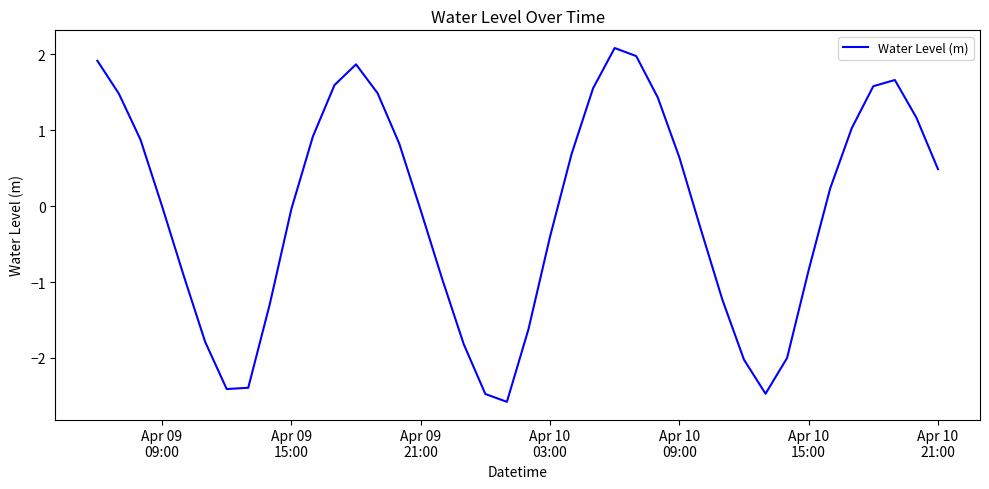

How many lines are shown in the chart?

1